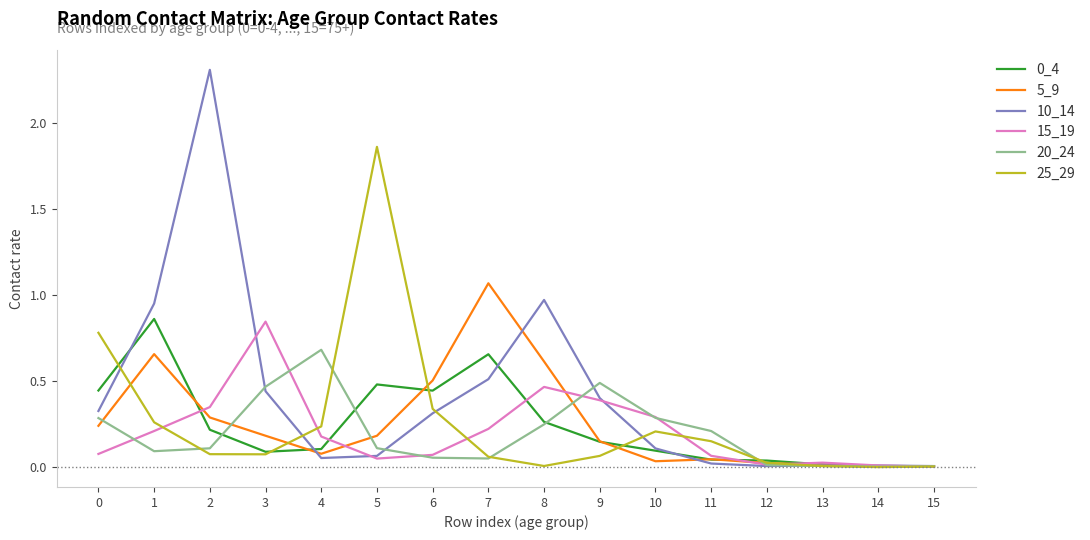

The 5_9 series shows 1.0 at 8. True or false?

False